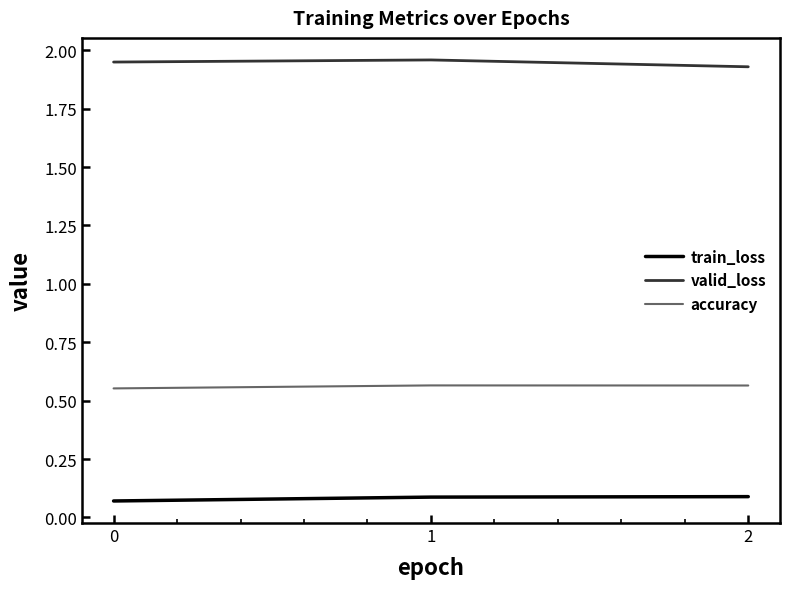

Rank the series at 2 from highest to lowest value.

valid_loss, accuracy, train_loss